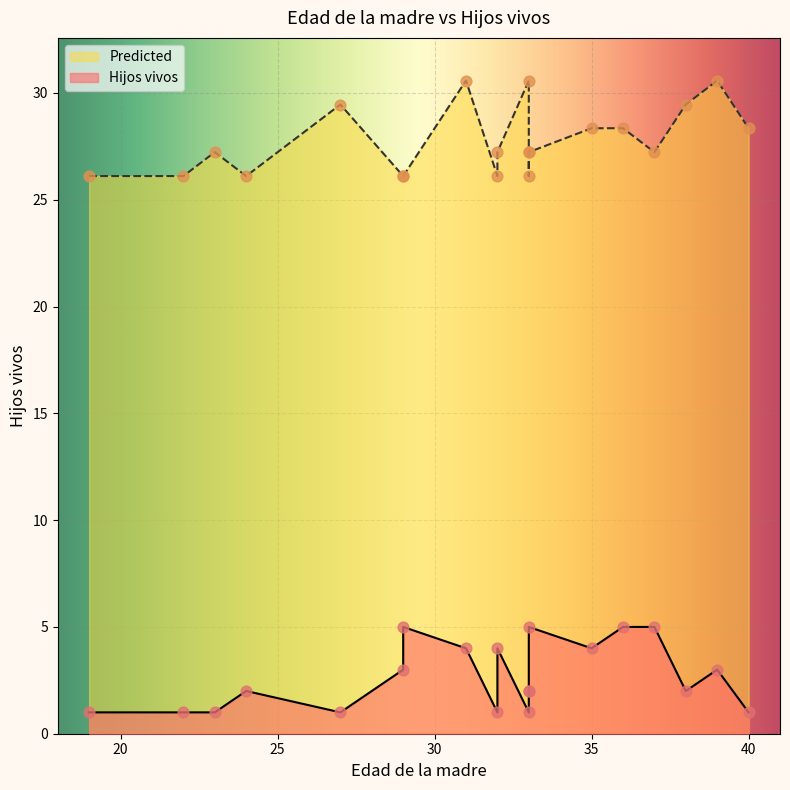

At how many categories does at least one series exceed 14?

20